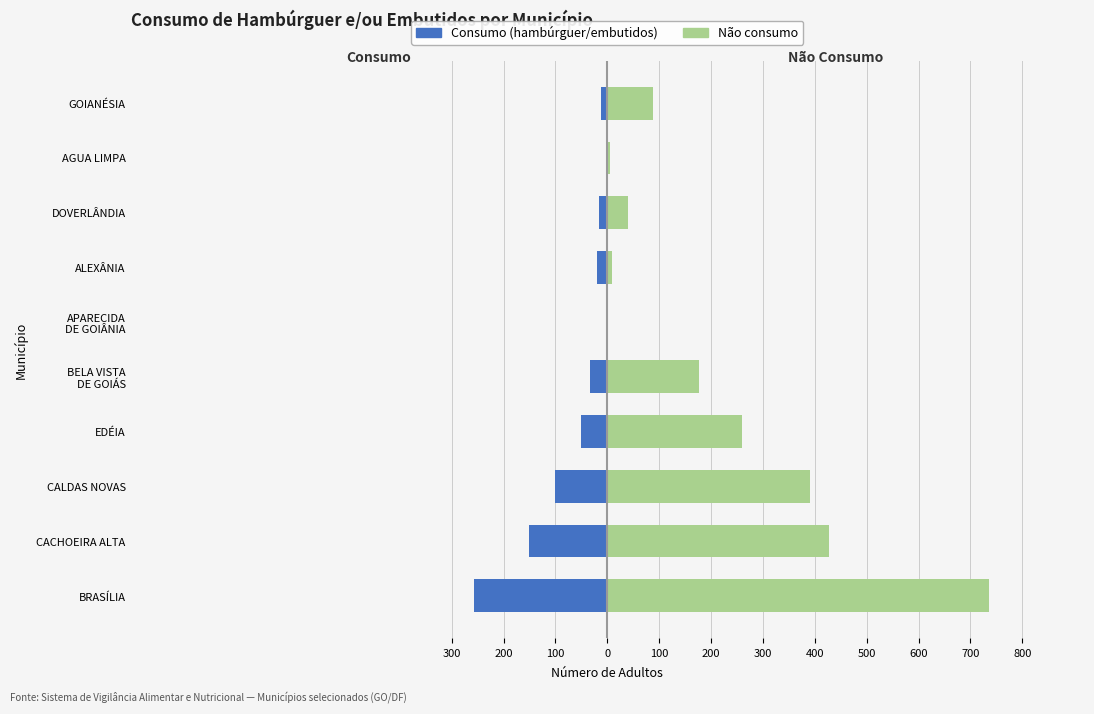

What is the difference between the highest and lowest values at AGUA LIMPA?

8